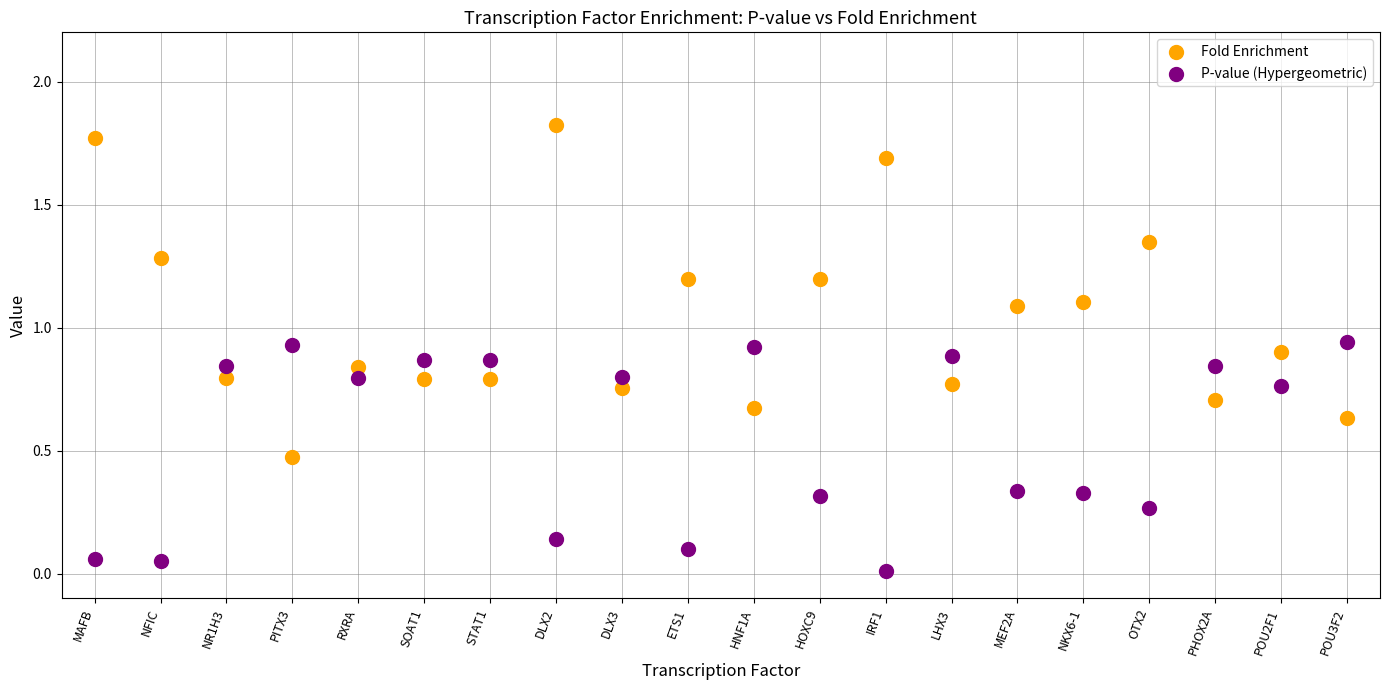

Which series reaches the maximum Y coordinate?

Fold Enrichment